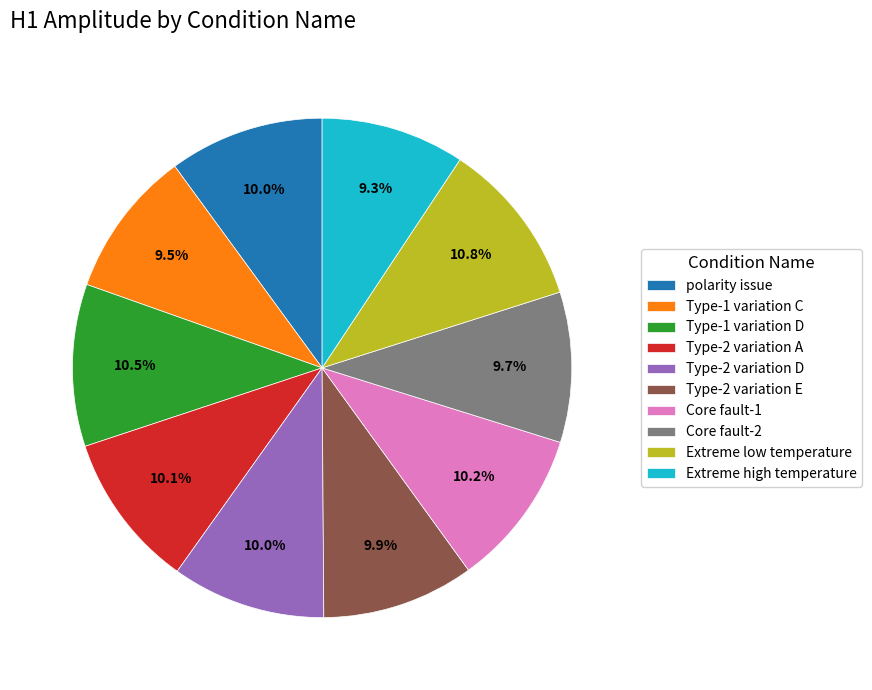

Does Type-2 variation E account for over 50% of the chart?

No